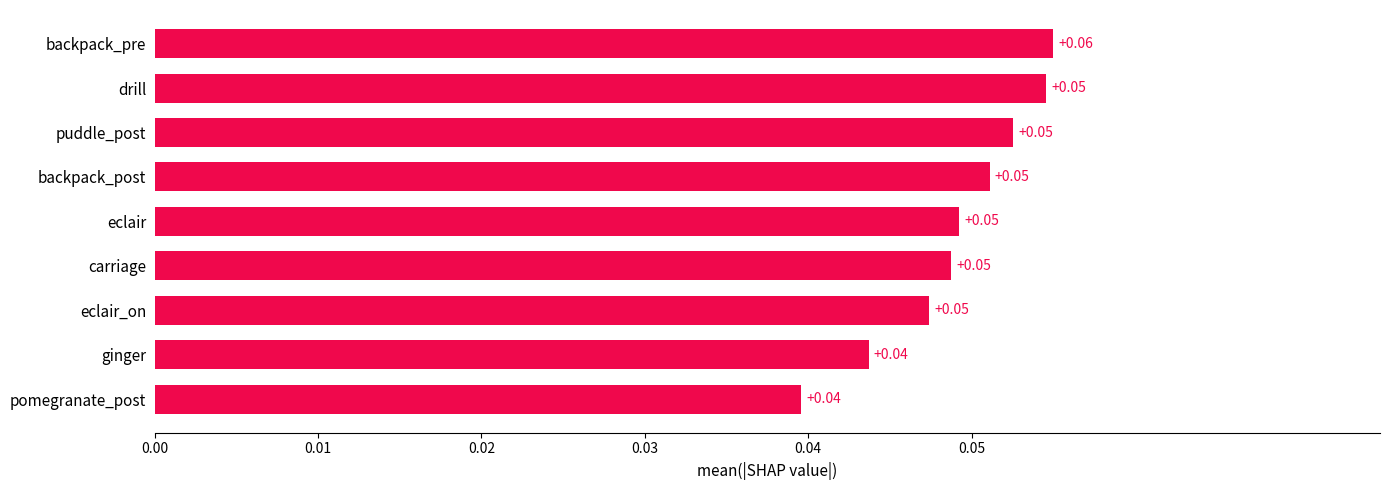

Which label corresponds to the largest value in the chart?

backpack_pre